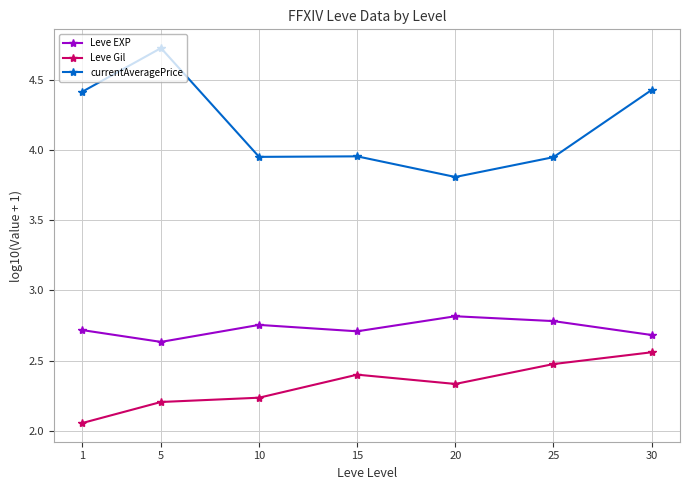

At how many categories does at least one series exceed 4?

3